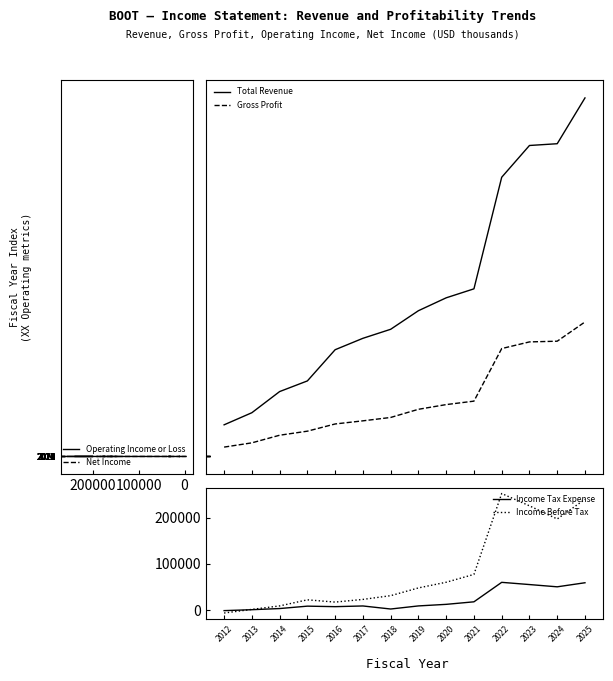

The value of Income Before Tax at 2018 is 48594. True or false?

False